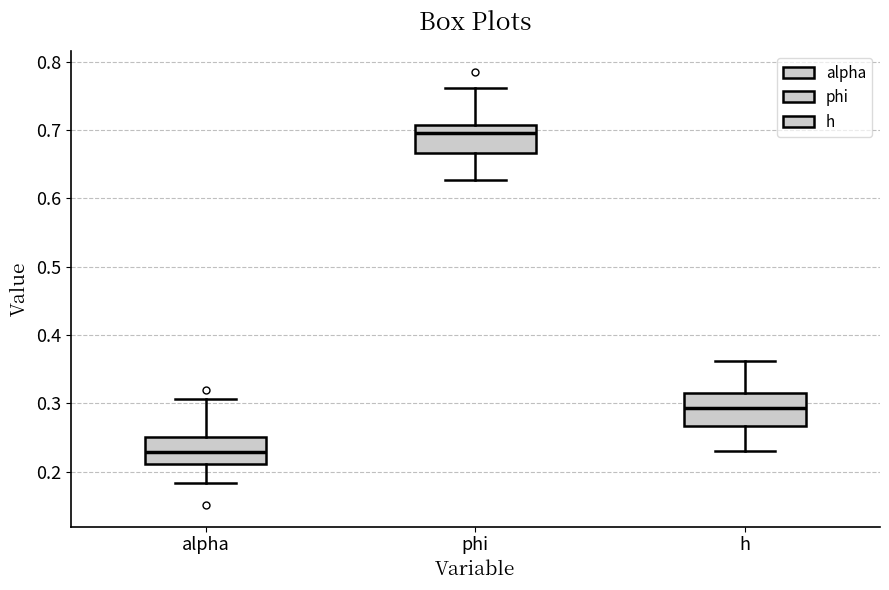

Where is the upper edge of the box for h on the y-axis? The values are not printed on the chart, so give them approximately, as read against the axis.

0.31